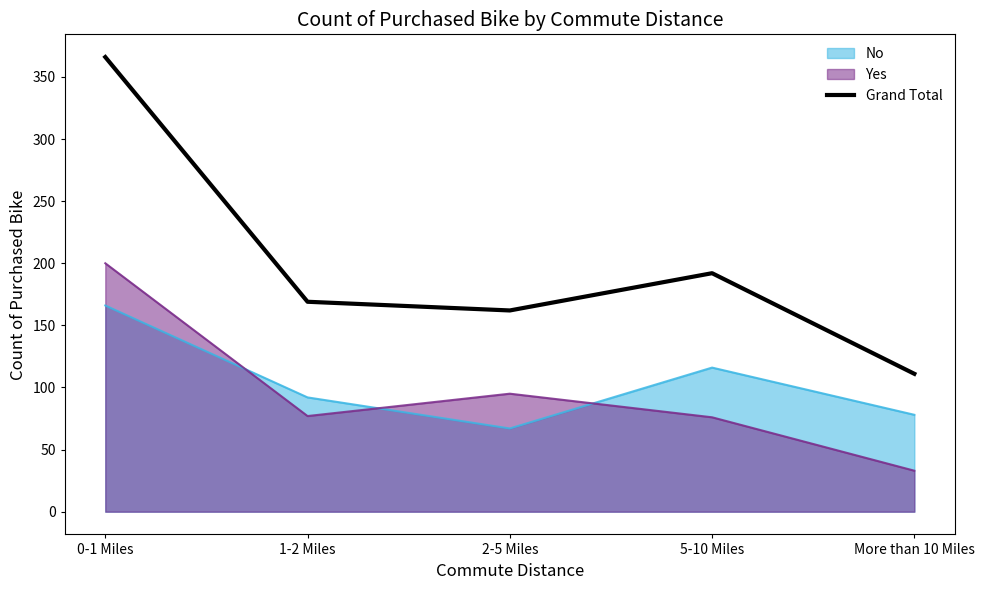

Where is the data nearest to the value 238?

5-10 Miles